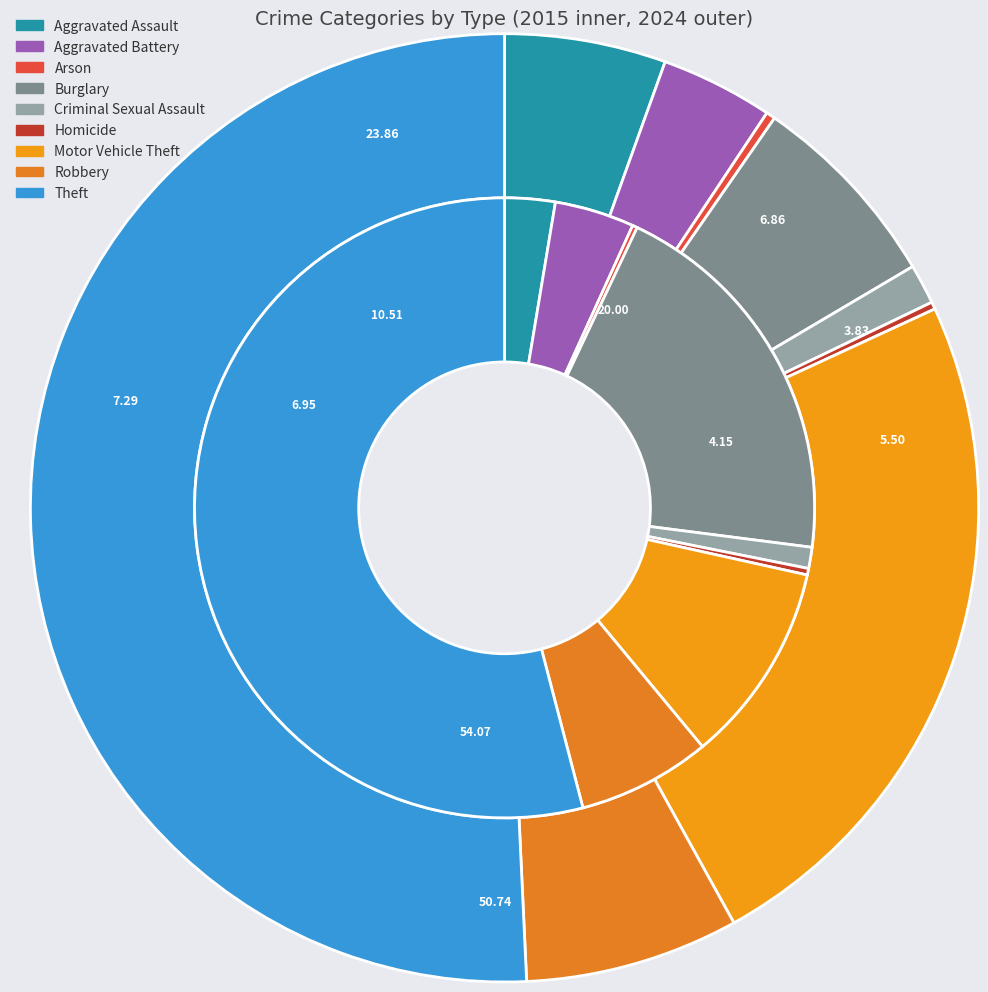

Which series has the widest spread of values?

values_2024